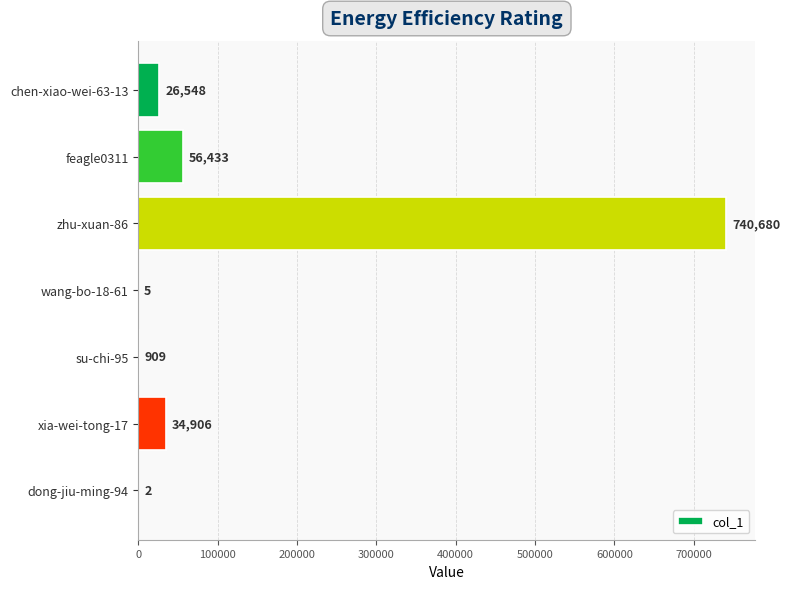

At which label is the value closest to 370341?

feagle0311